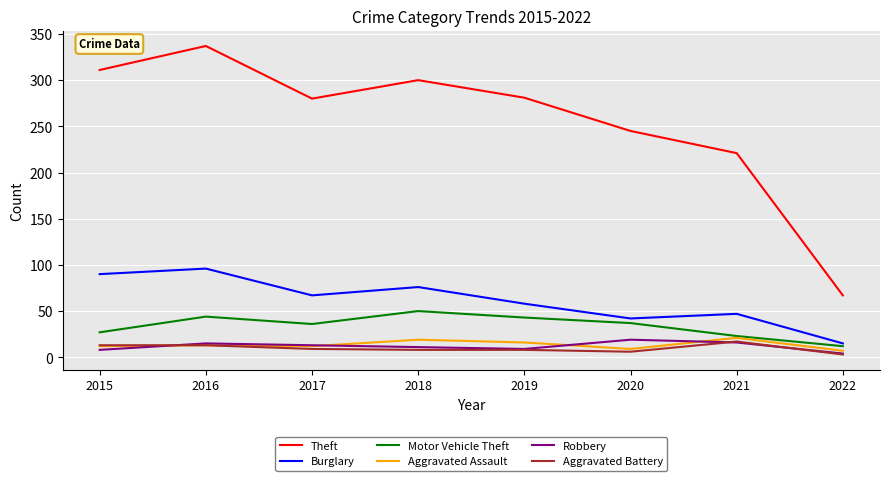

Which label corresponds to the largest value in the chart?

2016